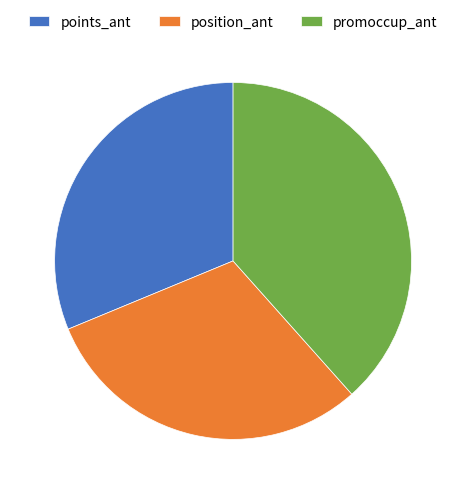

Do position_ant and points_ant together represent more than half of the pie?

Yes